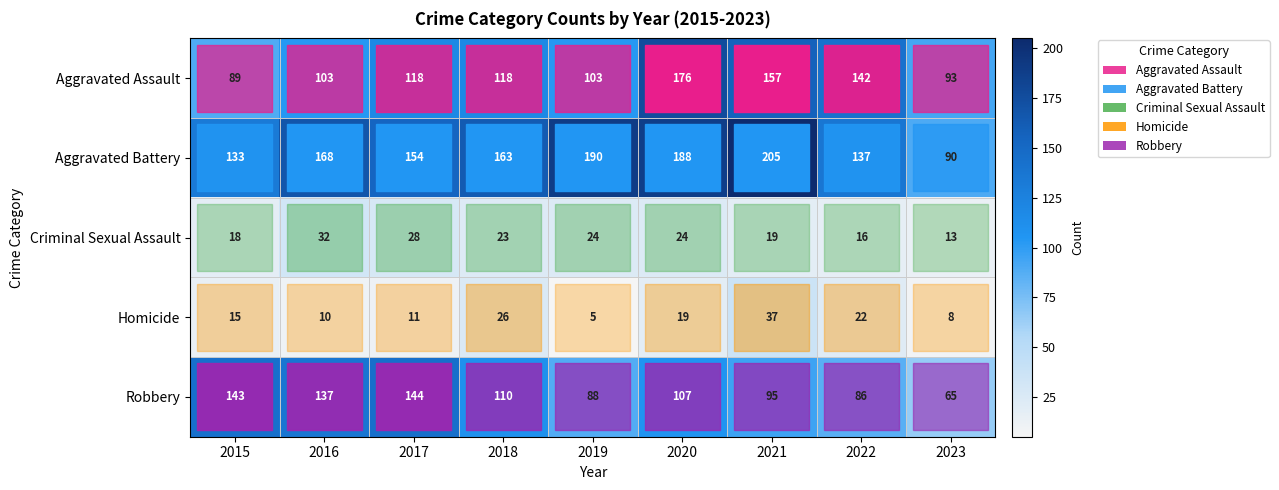

Reading left to right, what are all the values shown in this chart?

row_0: 89	103	118	118	103	176	157	142	93
row_1: 133	168	154	163	190	188	205	137	90
row_2: 18	32	28	23	24	24	19	16	13
row_3: 15	10	11	26	5	19	37	22	8
row_4: 143	137	144	110	88	107	95	86	65